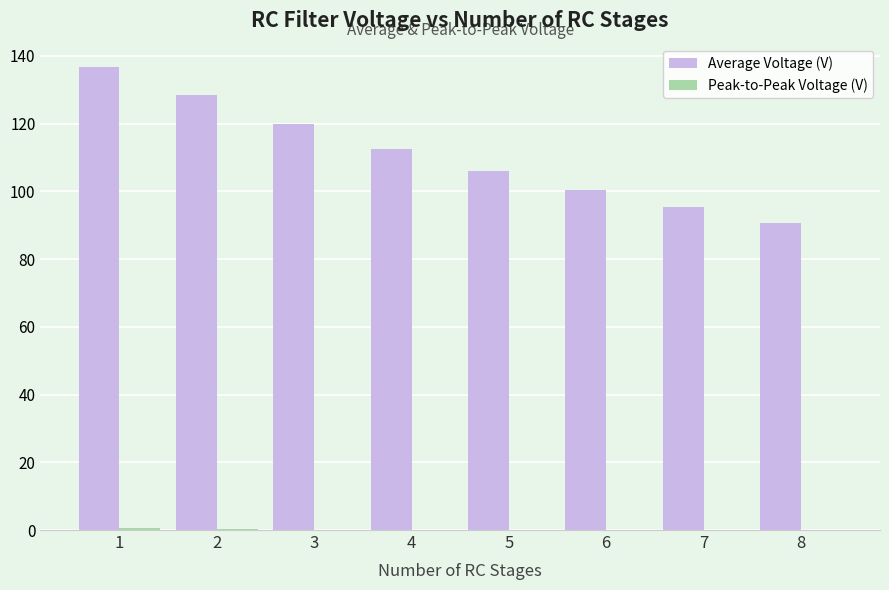

Which label corresponds to the largest value in the chart?

1